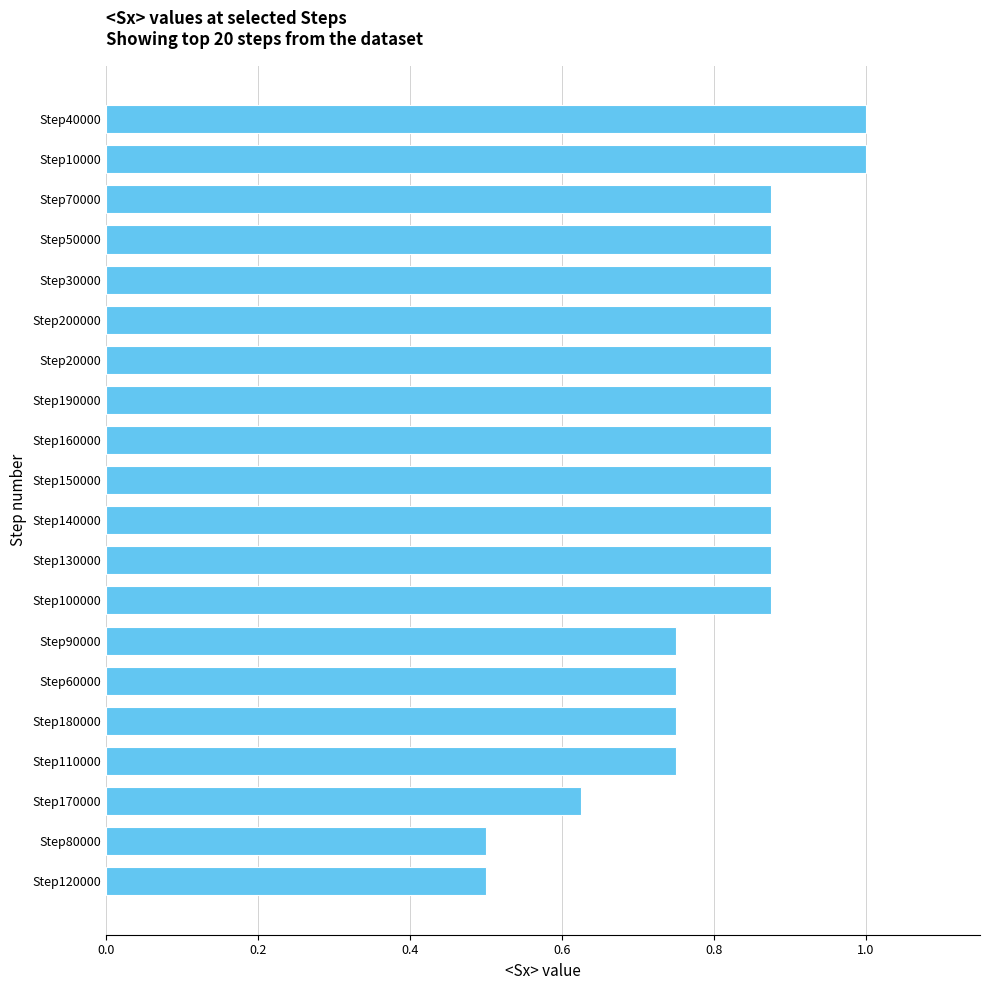

What is the difference between the second highest and minimum values?

0.5